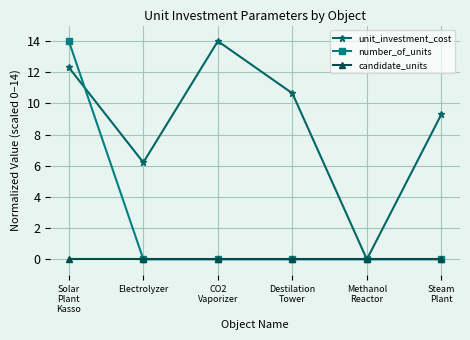

Where is the first local maximum for unit_investment_cost?

CO2
Vaporizer